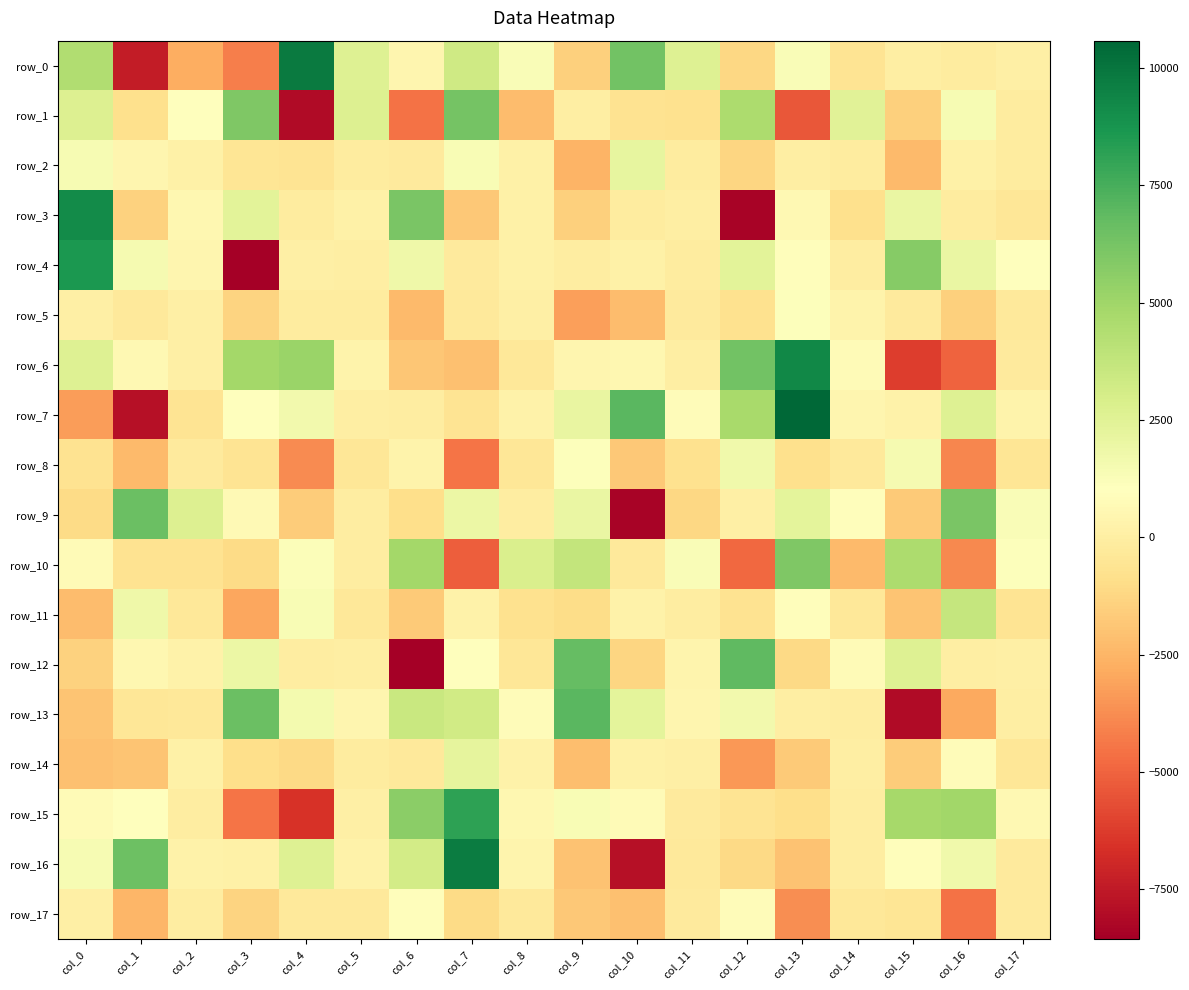

What is the sum of the row_11 values at col_13 and col_10?

1128.4